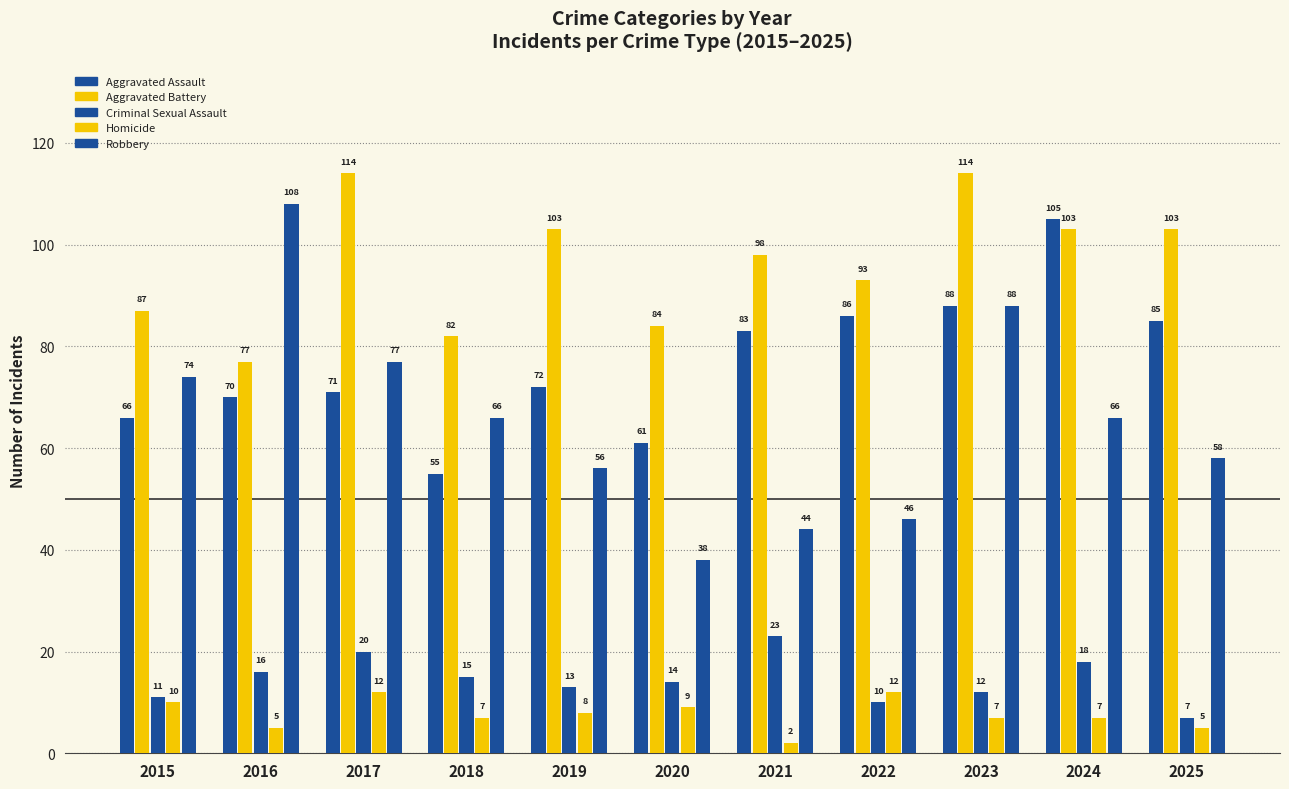

How many data points does each series have?

11